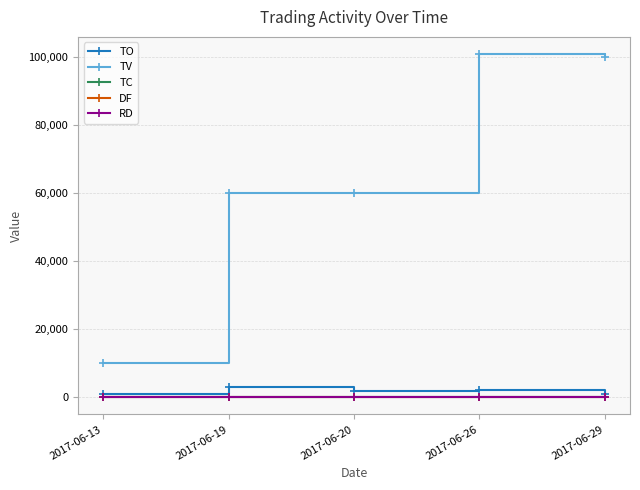

Which series has the widest spread of values?

TV